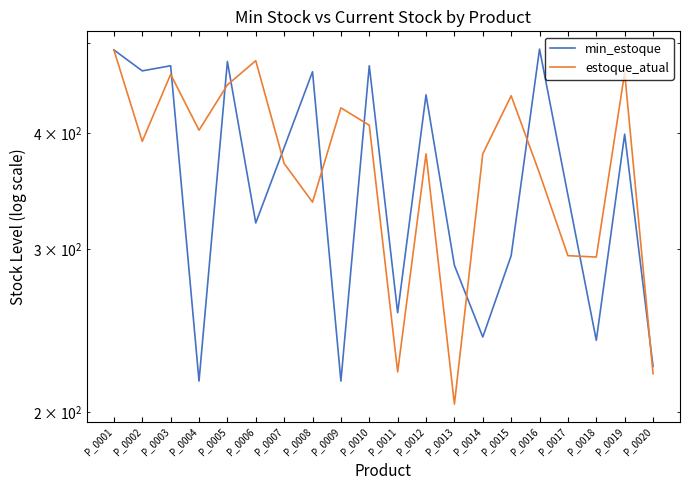

The value of estoque_atual at P_0014 is 380. True or false?

True